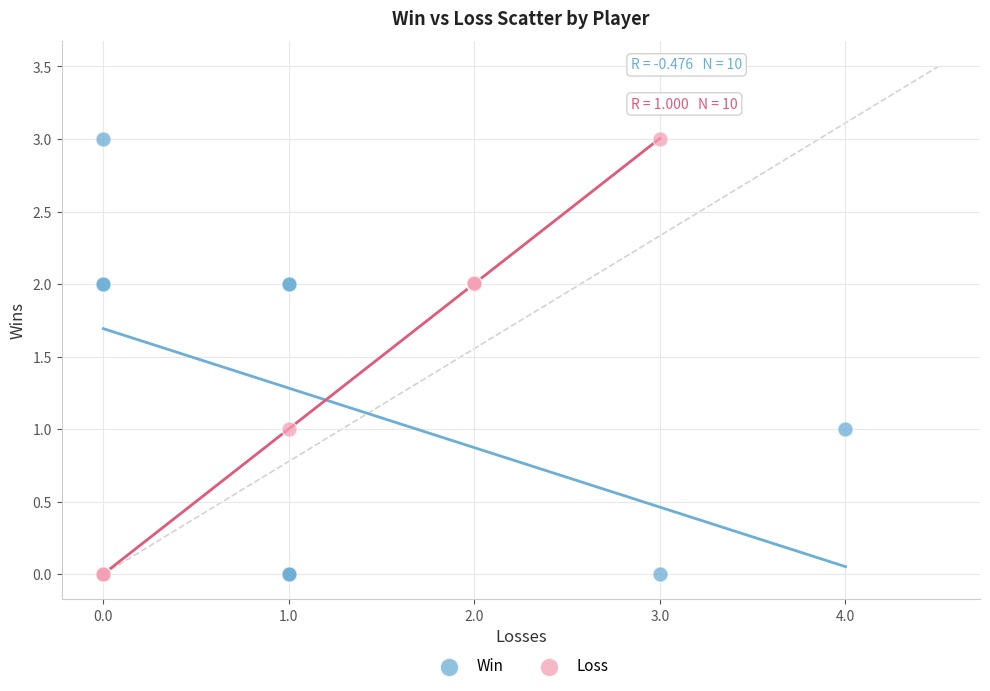

What are all the series names shown in the legend?

Win, Loss